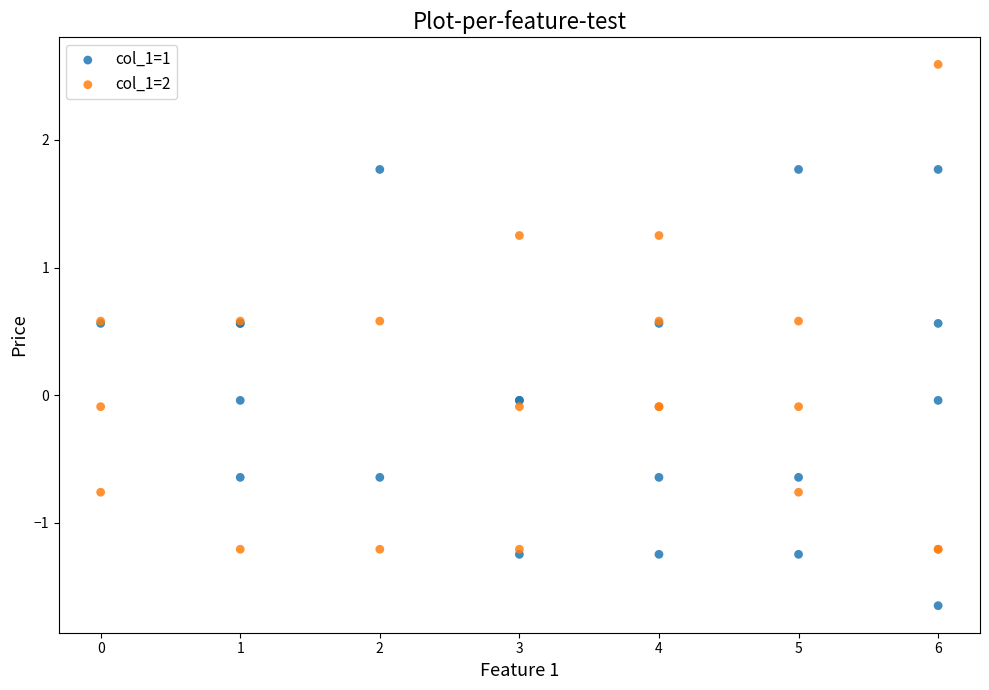

Which series contains the lowest Y value?

col_1=1